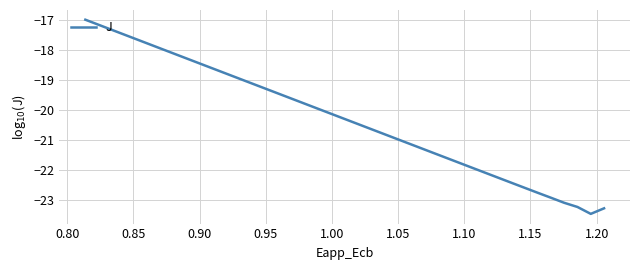

What is the smallest value displayed?

-23.5